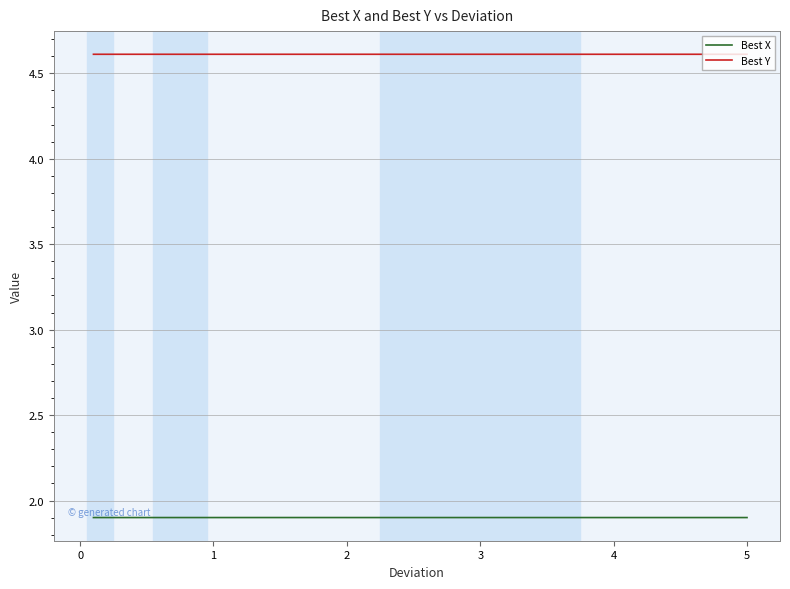

True or false: Best X and Best Y intersect in this chart.

False